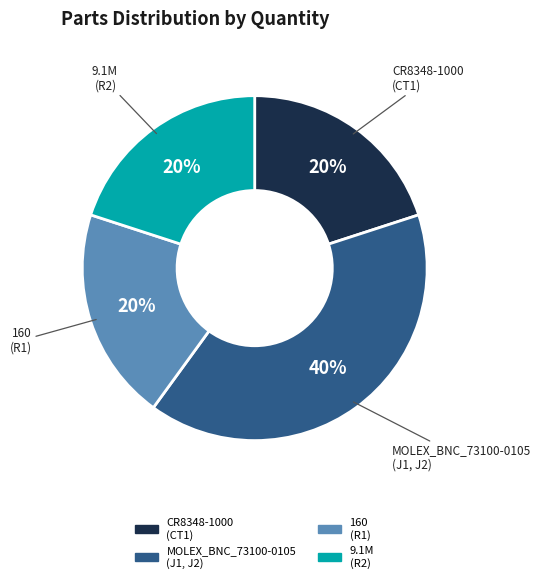

Is there any slice that represents more than half of the pie?

No